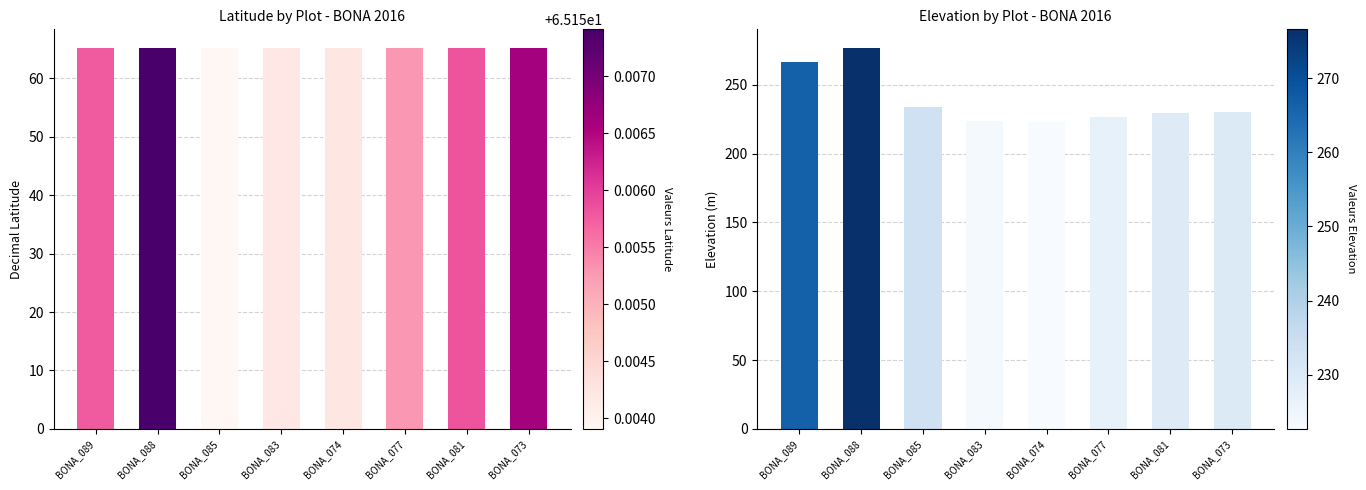

Reading left to right, what are all the values shown in this chart?

decimalLatitude: 65.2	65.2	65.2	65.2	65.2	65.2	65.2	65.2
elevation: 266.4	276.6	233.7	223.7	222.7	227.0	229.5	230.0